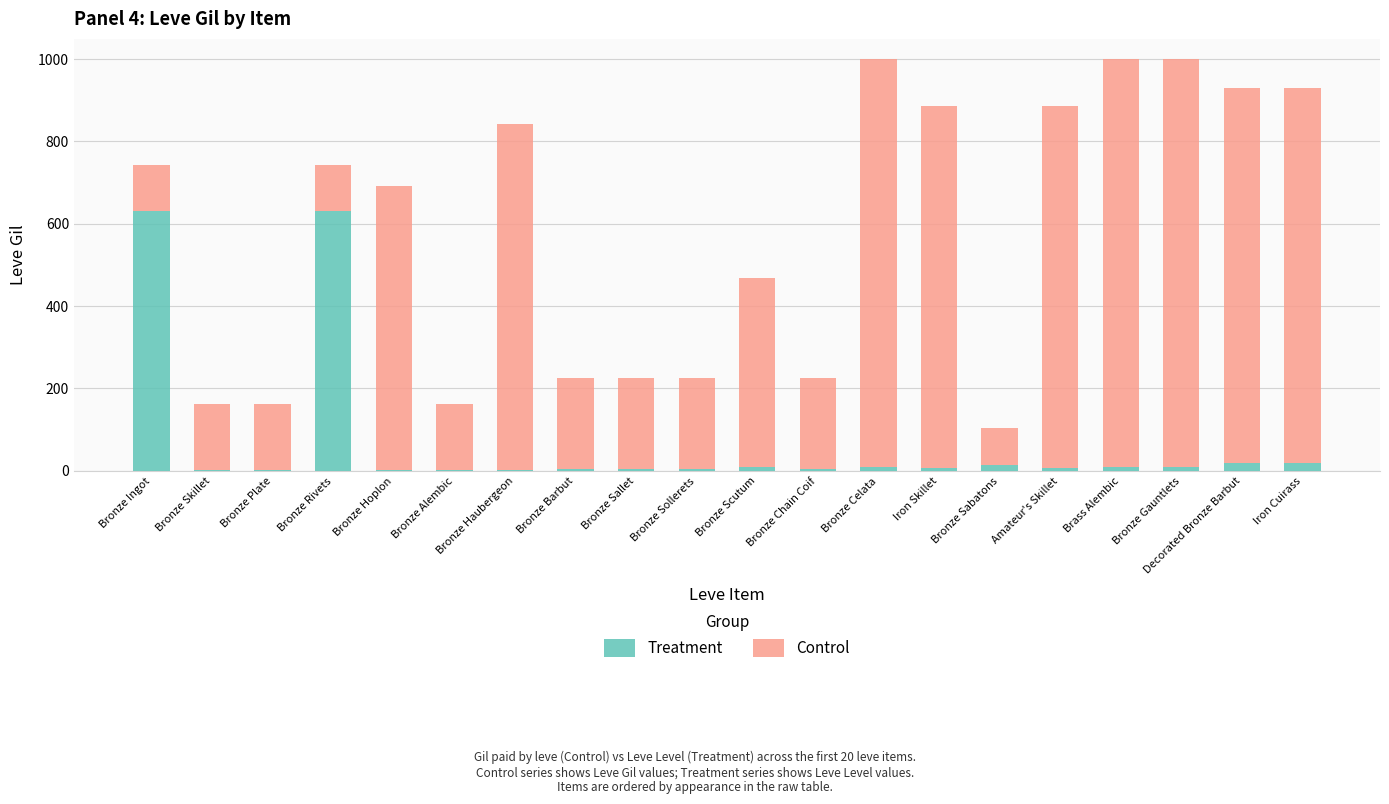

What is the highest value of the Treatment series?

630